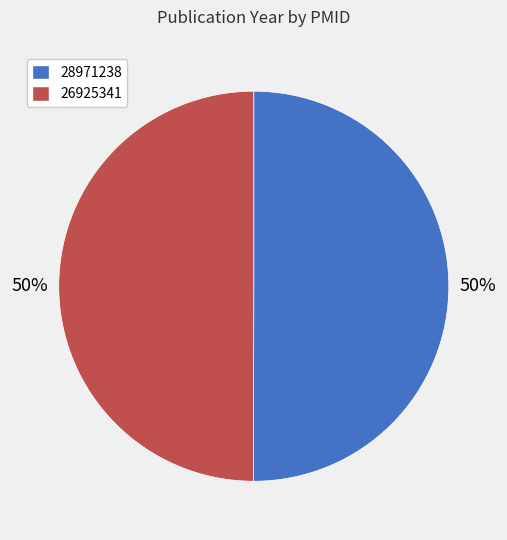

To the nearest percent, what is the combined percentage of 26925341 and 28971238?

100%